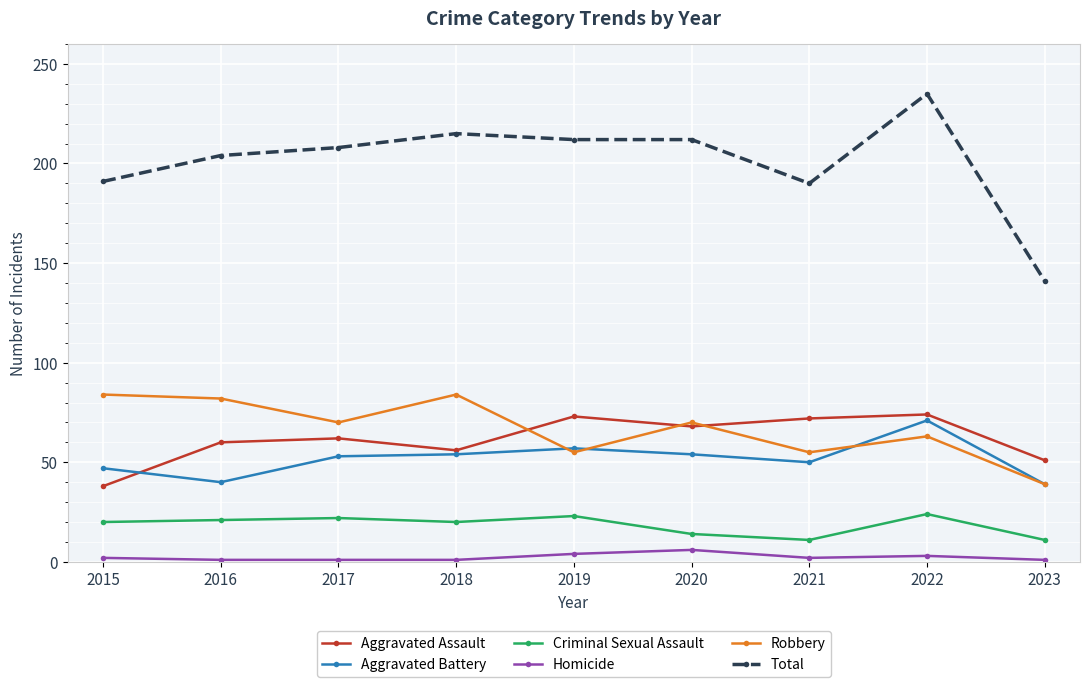

True or false: Homicide and Aggravated Battery intersect in this chart.

False